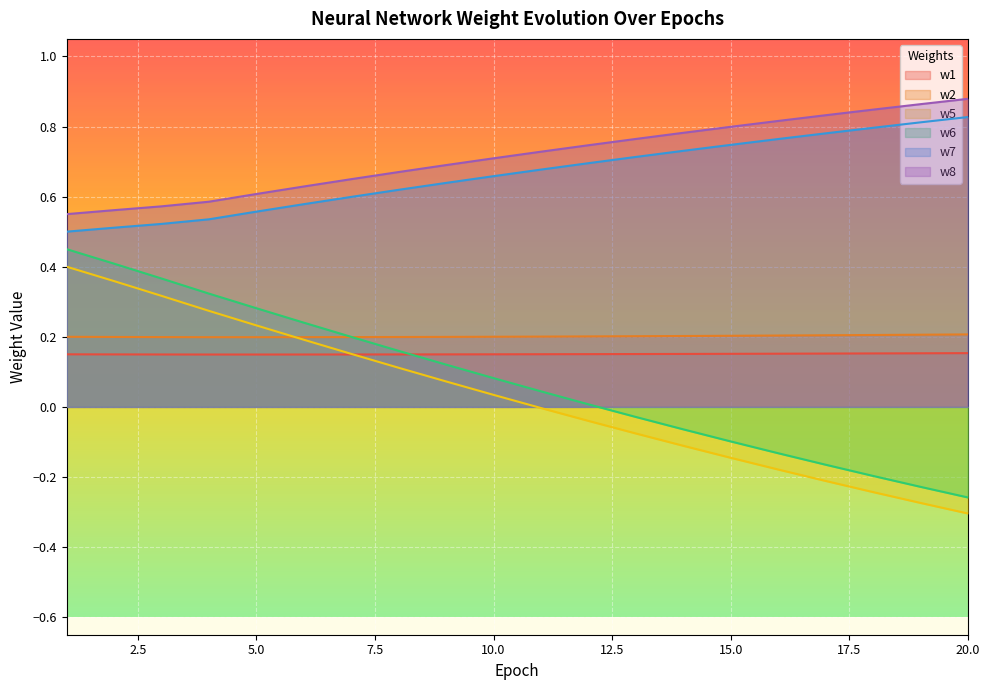

True or false: w8 and w2 cross at least once.

False